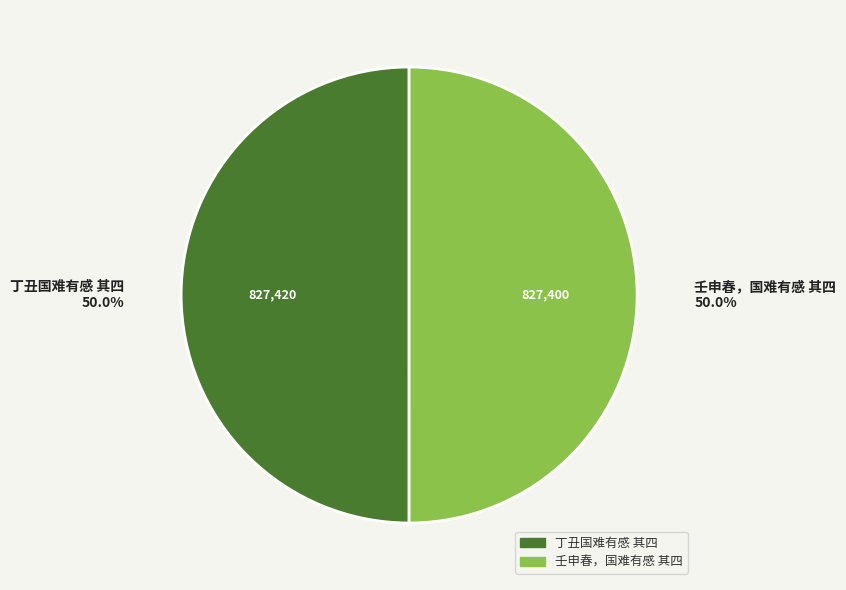

Do 壬申春，国难有感 其四 and 丁丑国难有感 其四 together represent more than half of the pie?

Yes